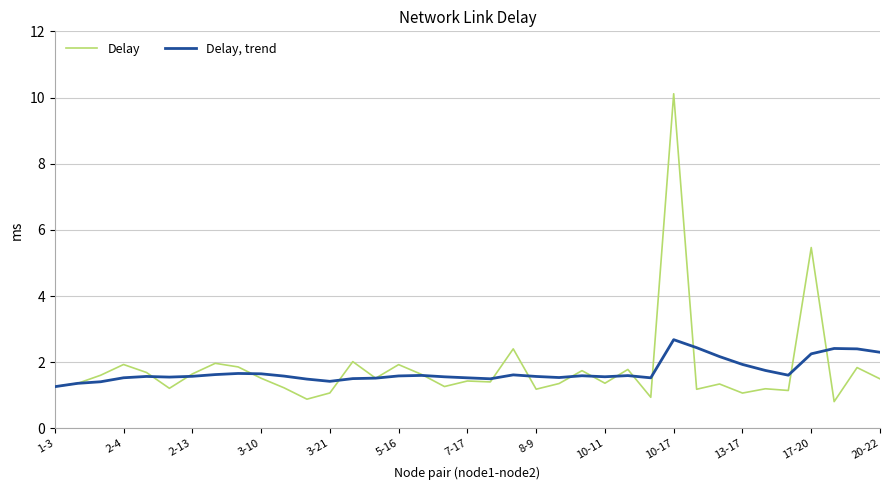

Rank the series by their maximum value, from lowest to highest.

Delay, trend, Delay